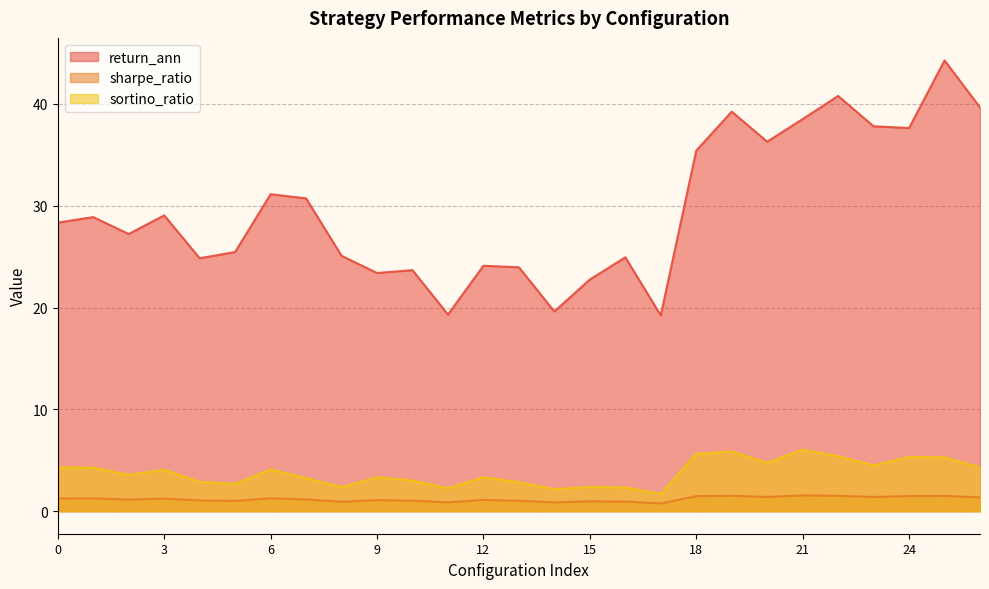

Reading right to left, transcribe all the data shown in this chart.

return_ann: 26=39.7	25=44.3	24=37.6	23=37.8	22=40.8	21=38.5	20=36.3	19=39.2	18=35.4	17=19.2	16=24.9	15=22.8	14=19.6	13=24.0	12=24.1	11=19.3	10=23.7	9=23.4	8=25.1	7=30.7	6=31.1	5=25.5	4=24.9	3=29.1	2=27.2	1=28.9	0=28.4
sharpe_ratio: 26=1.4	25=1.5	24=1.5	23=1.4	22=1.5	21=1.6	20=1.4	19=1.5	18=1.5	17=0.8	16=0.9	15=1.0	14=0.9	13=1.0	12=1.1	11=0.9	10=1.0	9=1.1	8=0.9	7=1.2	6=1.3	5=1.0	4=1.1	3=1.2	2=1.1	1=1.3	0=1.2
sortino_ratio: 26=4.3	25=5.3	24=5.3	23=4.5	22=5.4	21=6.0	20=4.8	19=5.9	18=5.6	17=1.7	16=2.3	15=2.4	14=2.2	13=2.8	12=3.3	11=2.3	10=3.0	9=3.3	8=2.4	7=3.3	6=4.1	5=2.7	4=2.9	3=4.1	2=3.6	1=4.3	0=4.3